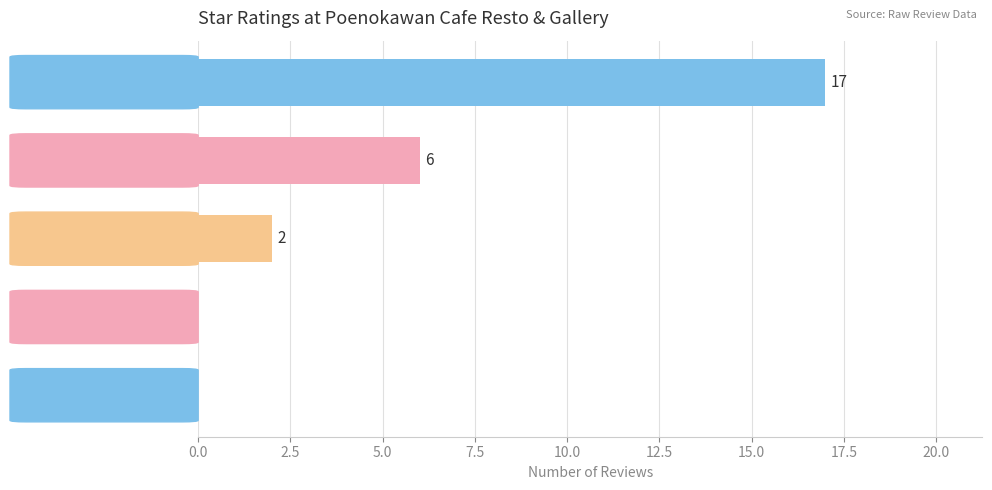

Reading bottom to top, transcribe all the data shown in this chart.

1 Star=0	2 Stars=0	3 Stars=2	4 Stars=6	5 Stars=17